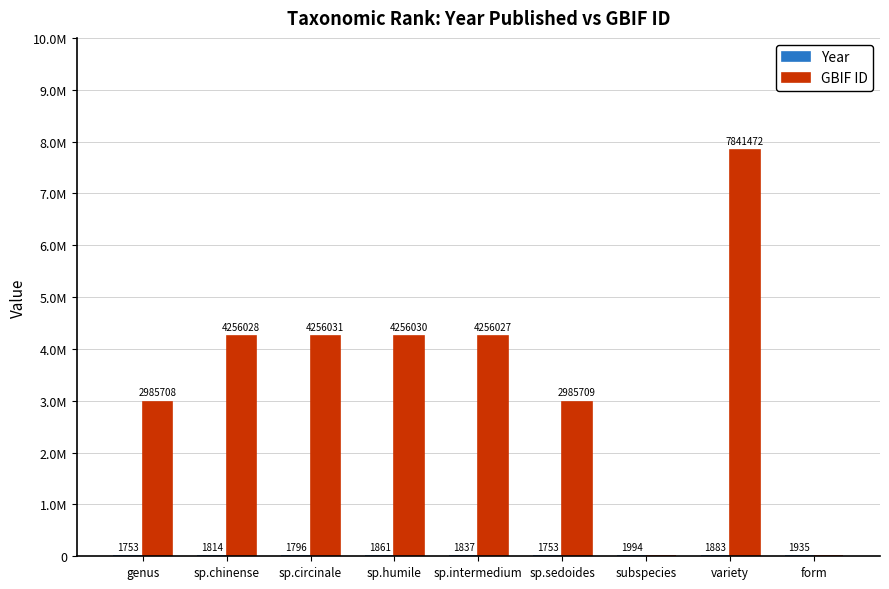

Reading left to right, transcribe all the data shown in this chart.

Year: genus=1753	sp.chinense=1814	sp.circinale=1796	sp.humile=1861	sp.intermedium=1837	sp.sedoides=1753	subspecies=1994	variety=1883	form=1935
GBIF ID: genus=2985708	sp.chinense=4256028	sp.circinale=4256031	sp.humile=4256030	sp.intermedium=4256027	sp.sedoides=2985709	subspecies=0	variety=7841472	form=0